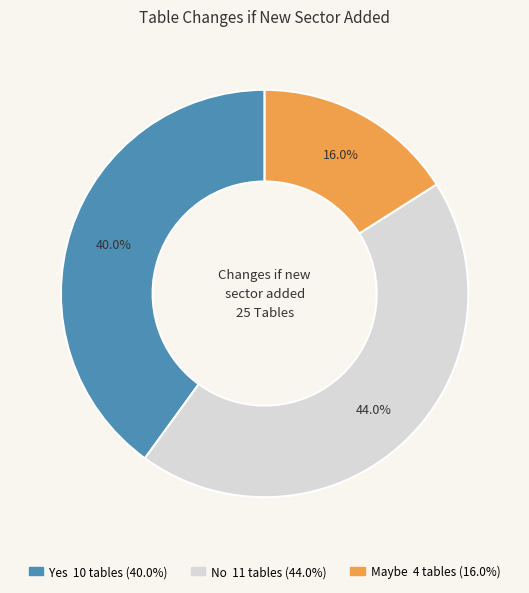

Count the number of slices in the pie.

3